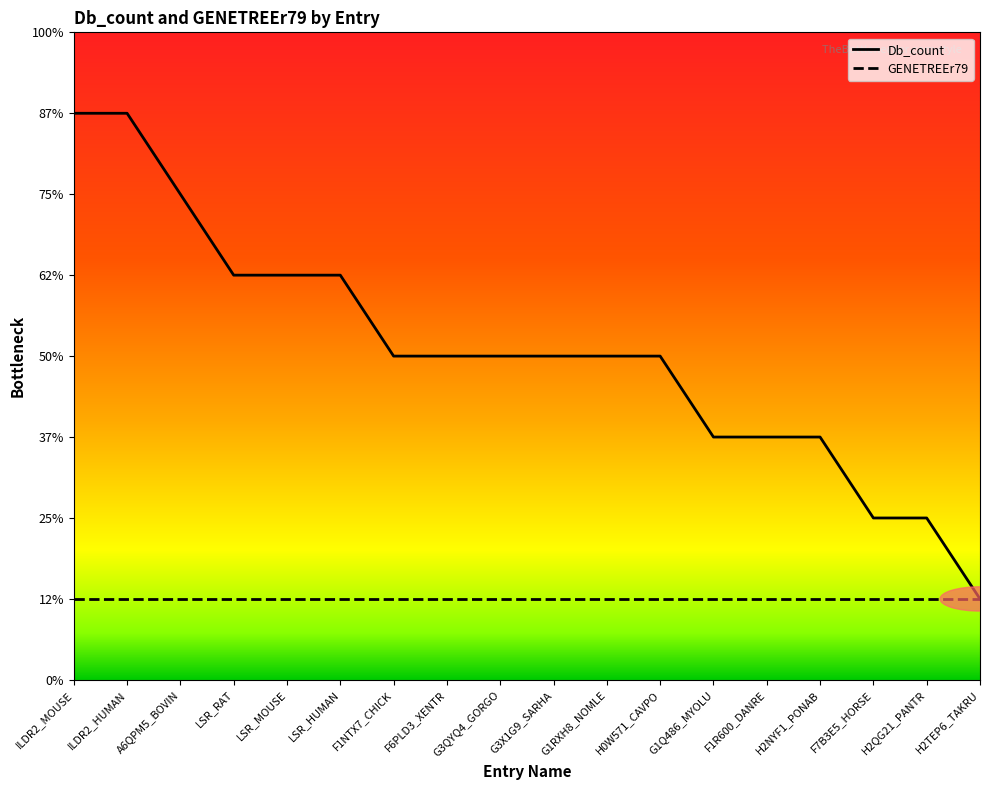

What are all the series names shown in the legend?

Db_count, GENETREEr79